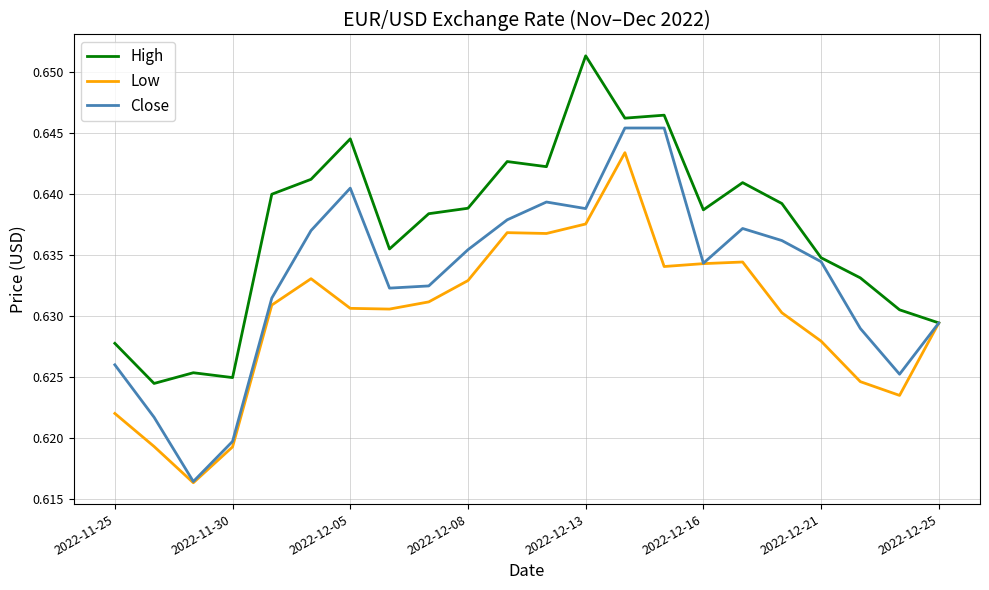

Rank the series by their maximum value, from lowest to highest.

Low, Close, High